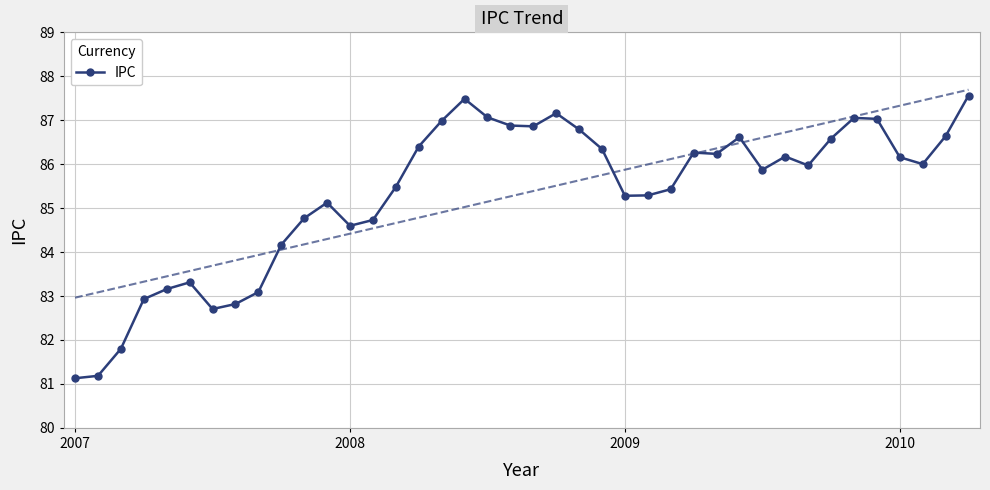

What is the greatest value displayed?

87.6